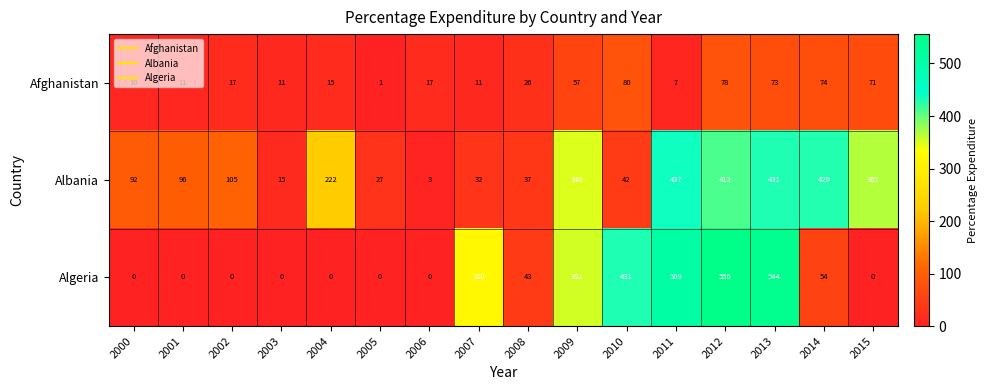

What is the difference between the maximum and minimum values in the Afghanistan series?

79